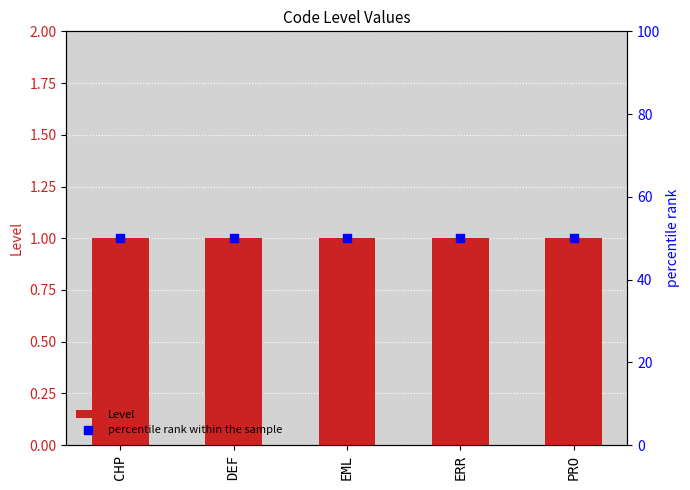

Which series has the largest total across all categories?

percentile rank within the sample